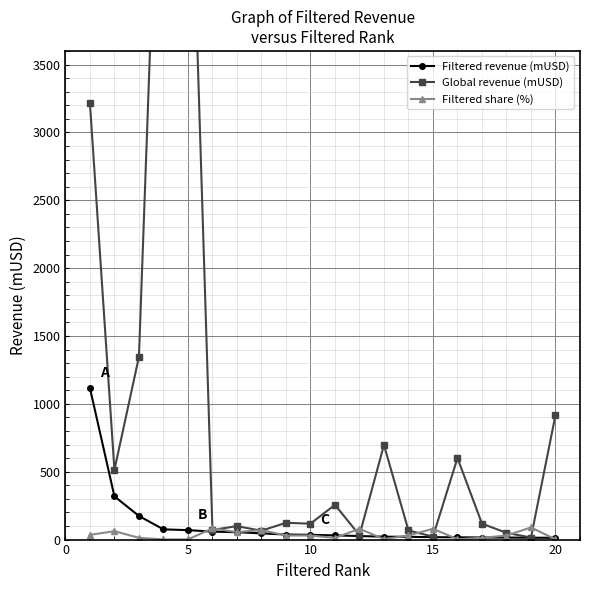

True or false: Filtered share (%) has more than 2 points higher than both neighbors.

True